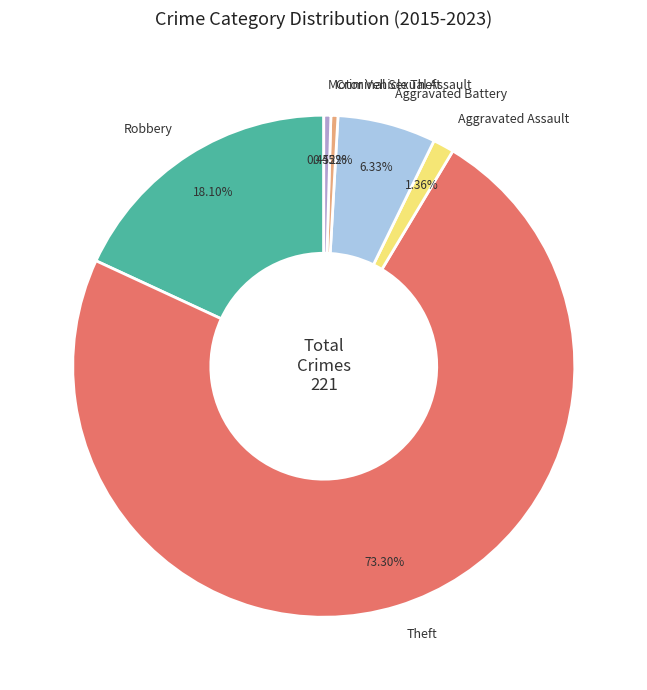

How many segments does this pie chart have?

6